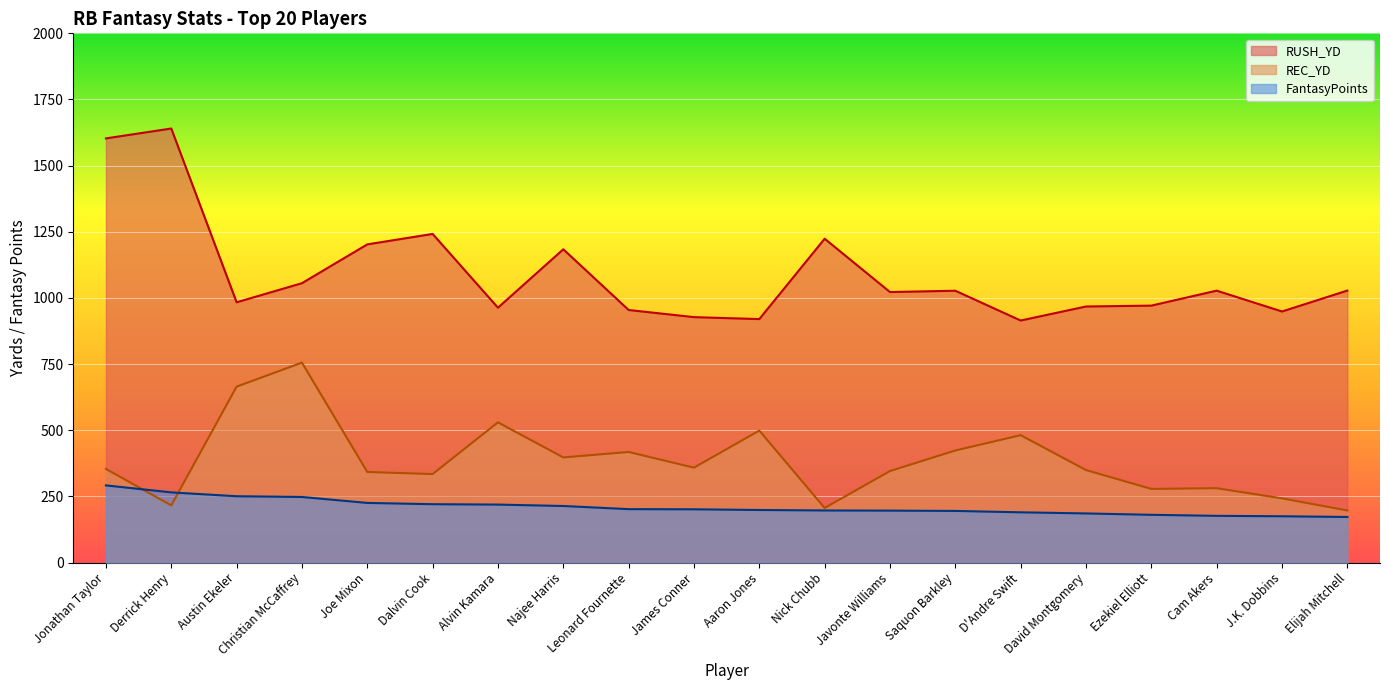

True or false: REC_YD has a value of 423.4 at Saquon Barkley.

True